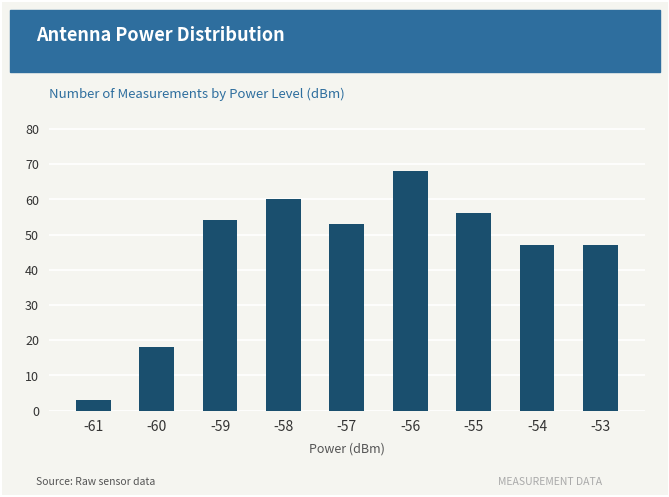

Does the chart contain stacked bars?

No